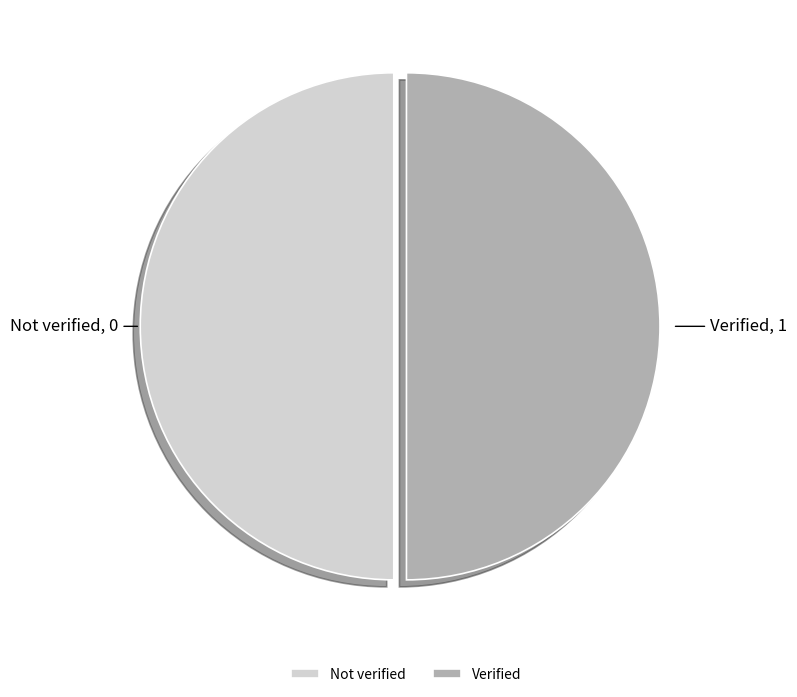

Count the number of slices in the pie.

2